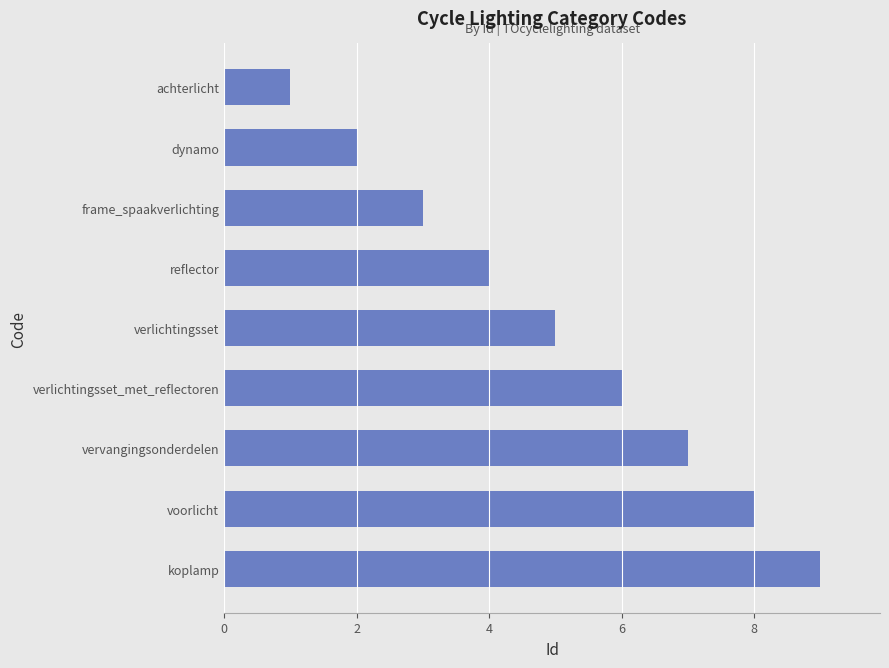

Rank the categories by value from highest to lowest.

koplamp, voorlicht, vervangingsonderdelen, verlichtingsset_met_reflectoren, verlichtingsset, reflector, frame_spaakverlichting, dynamo, achterlicht